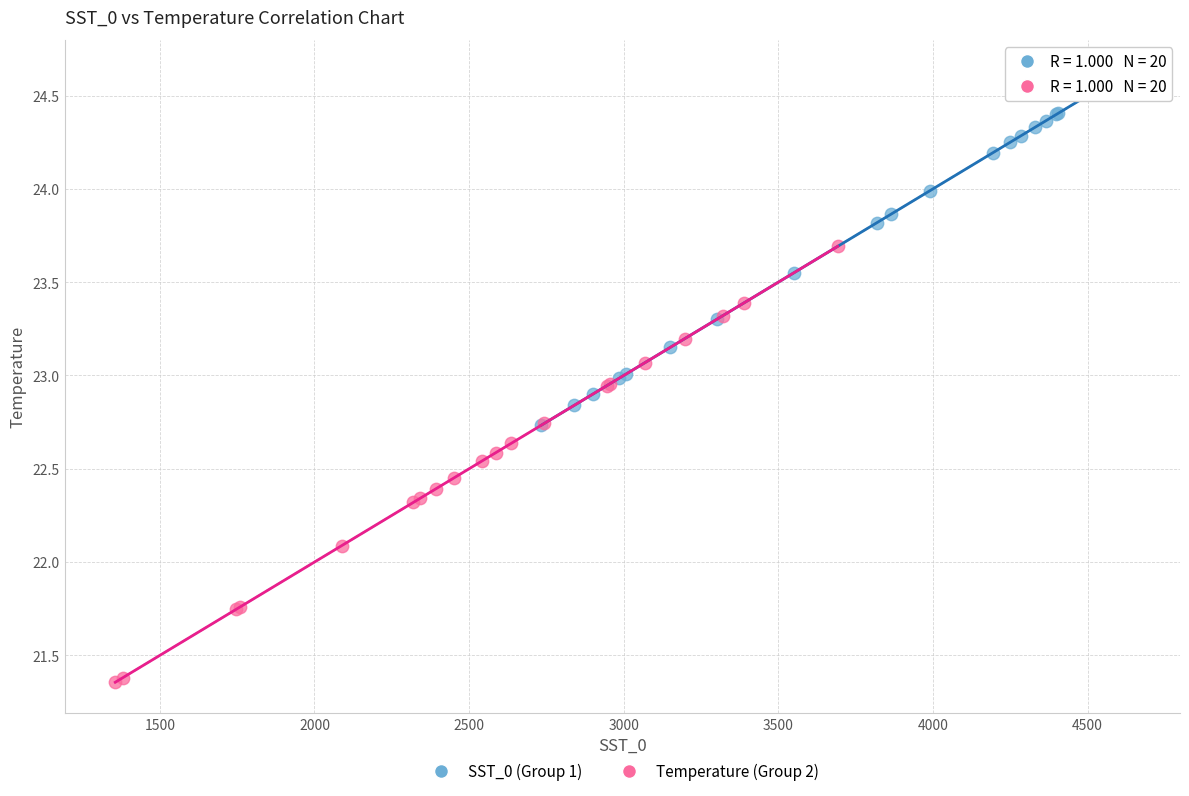

Which series has the widest spread of Y values?

Temperature (Group 2)